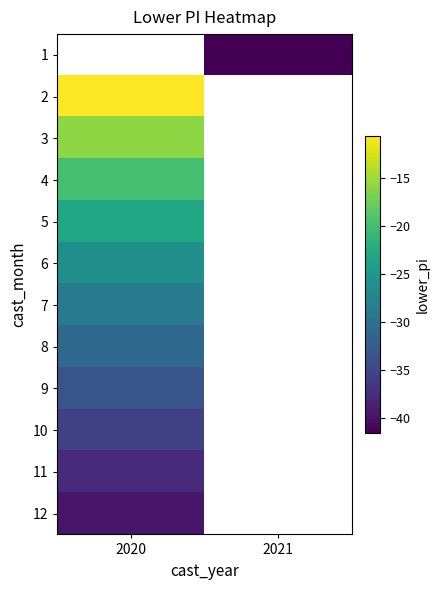

Count the number of data series in this chart.

12